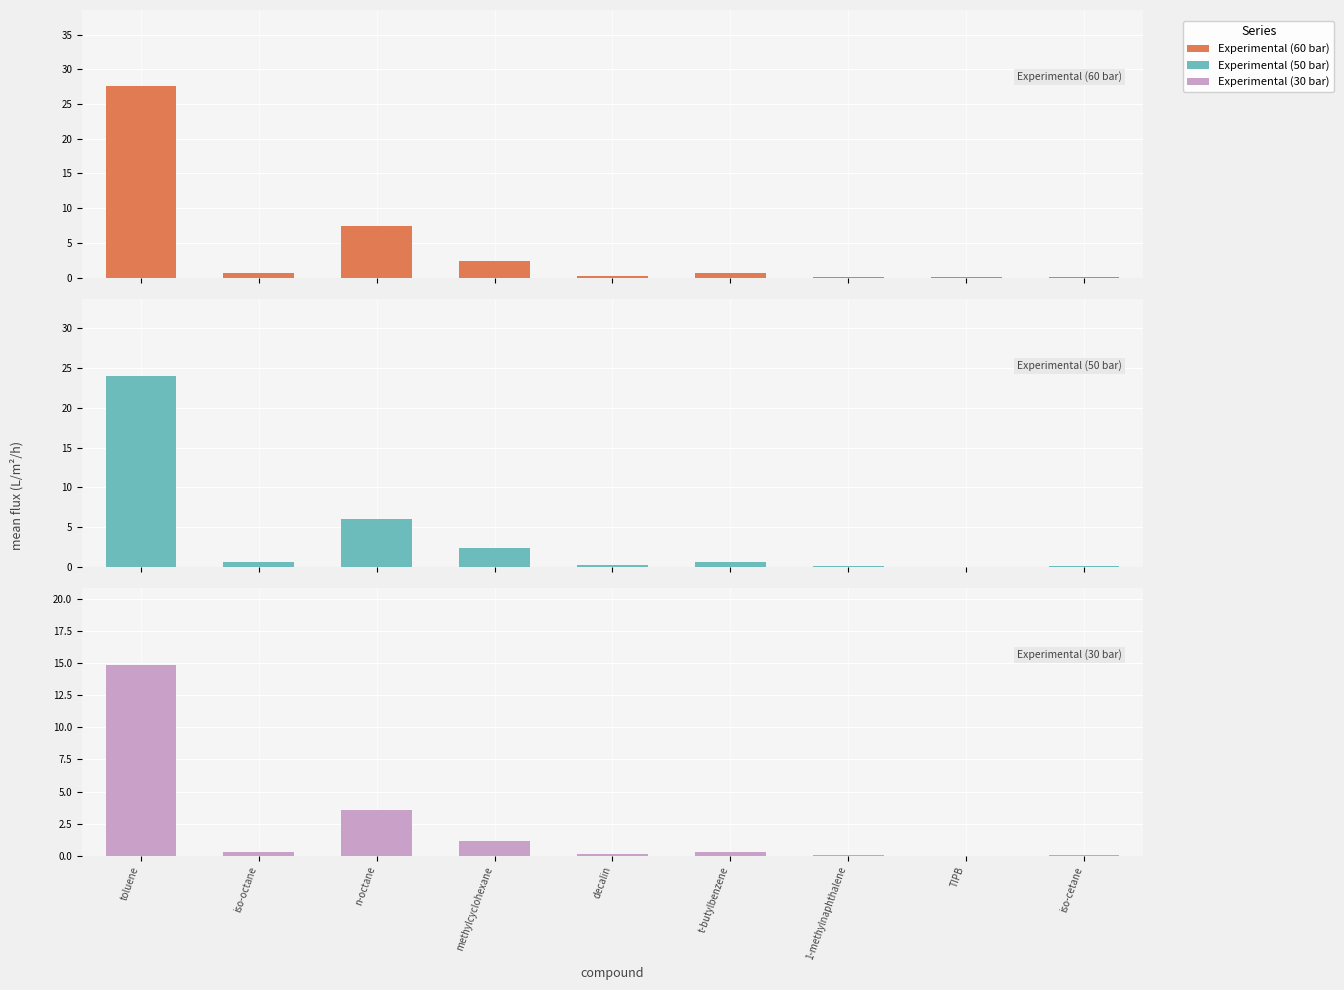

The value of Experimental (60 bar) at 1-methylnaphthalene is 0.1. True or false?

False